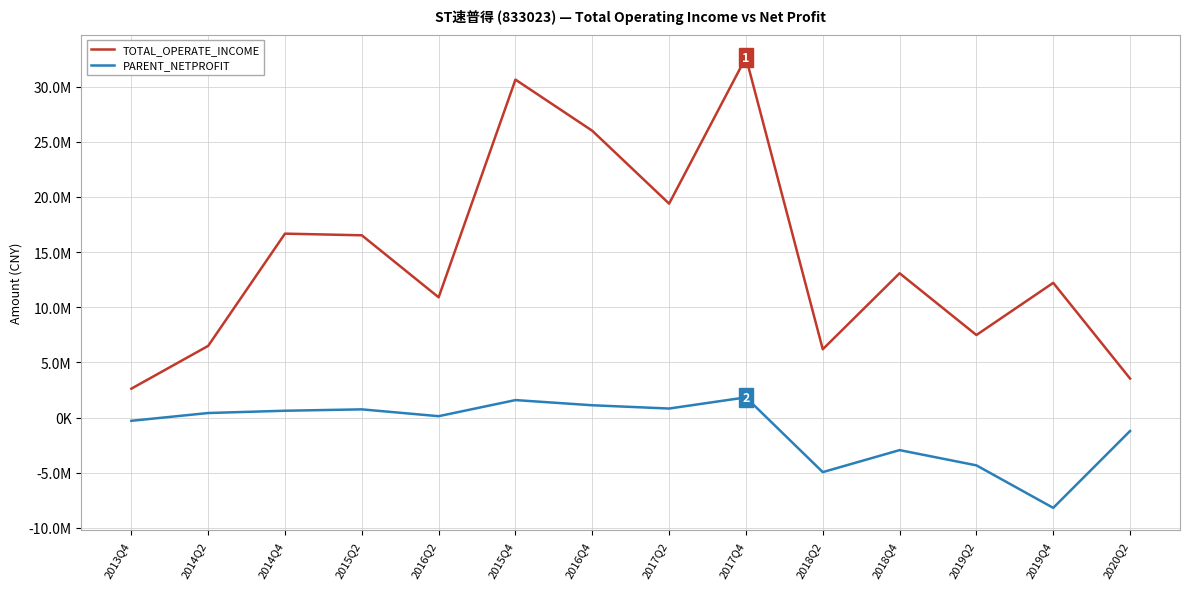

Which category has the lowest value across all series?

2019Q4